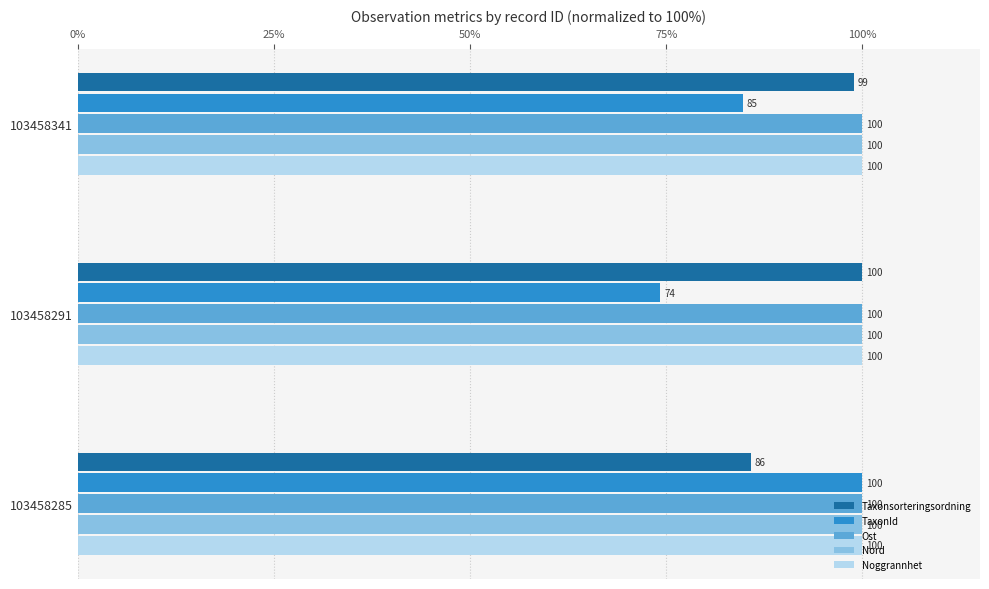

What are all the series names shown in the legend?

Taxonsorteringsordning, TaxonId, Ost, Nord, Noggrannhet